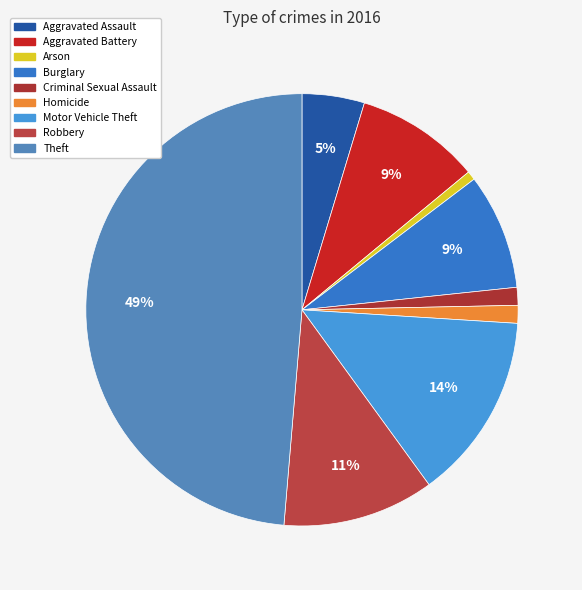

To the nearest percent, what is the combined percentage of Theft and Motor Vehicle Theft?

63%